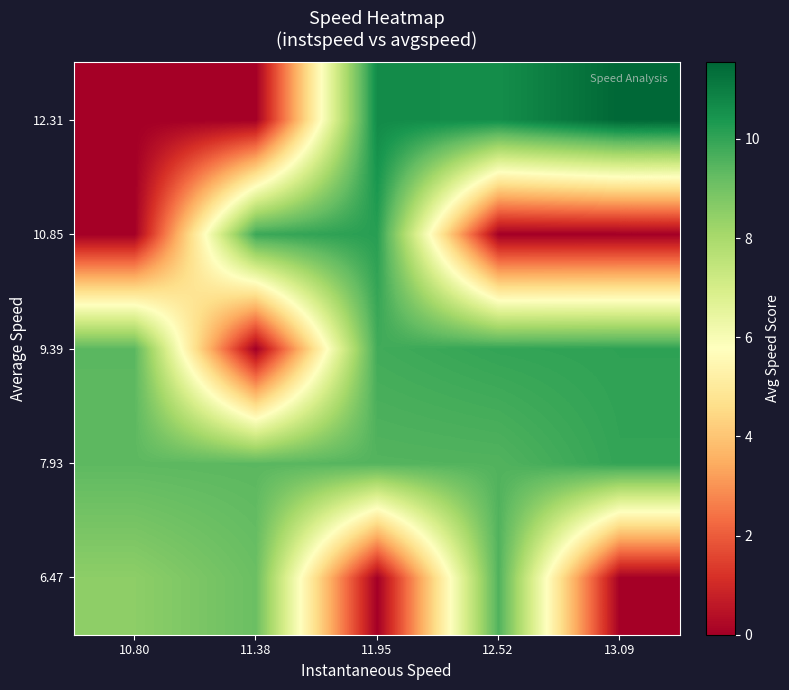

Which series has the largest range (max minus min)?

12.31